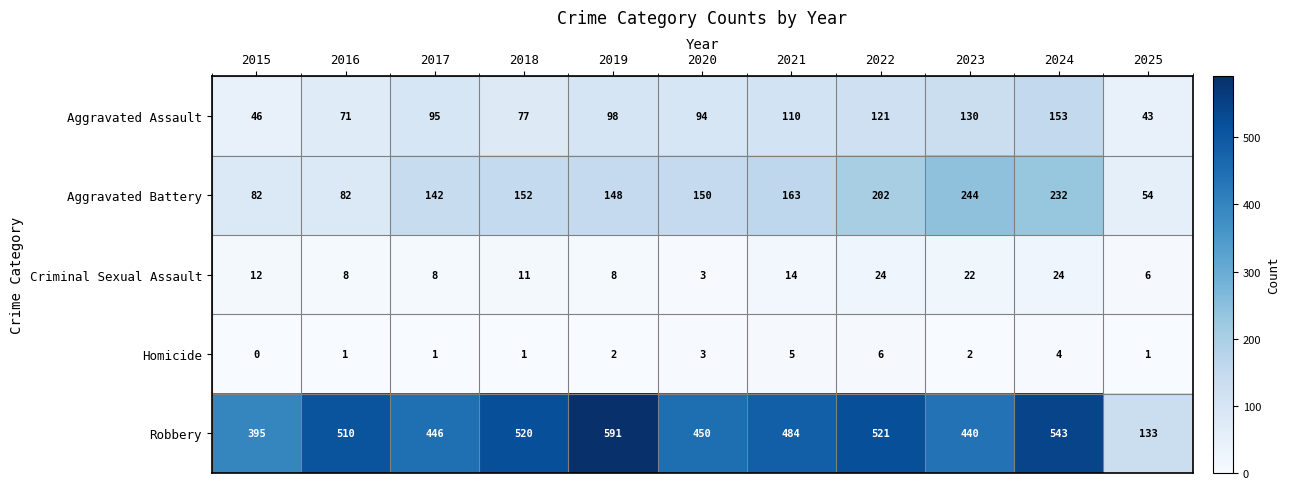

What is the difference between the highest and lowest values at 2018?

519